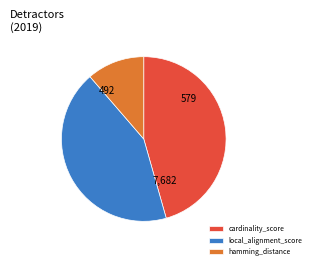

Rank the categories by value from highest to lowest.

cardinality_score, local_alignment_score, hamming_distance